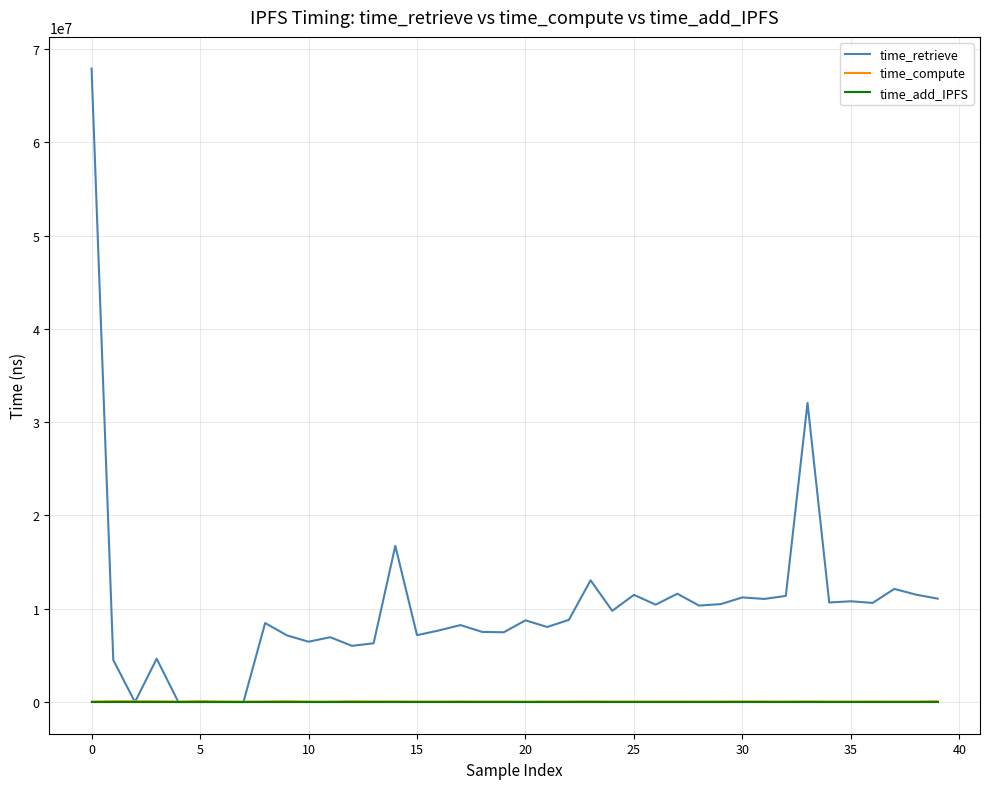

What is the maximum value for time_retrieve?

67914533